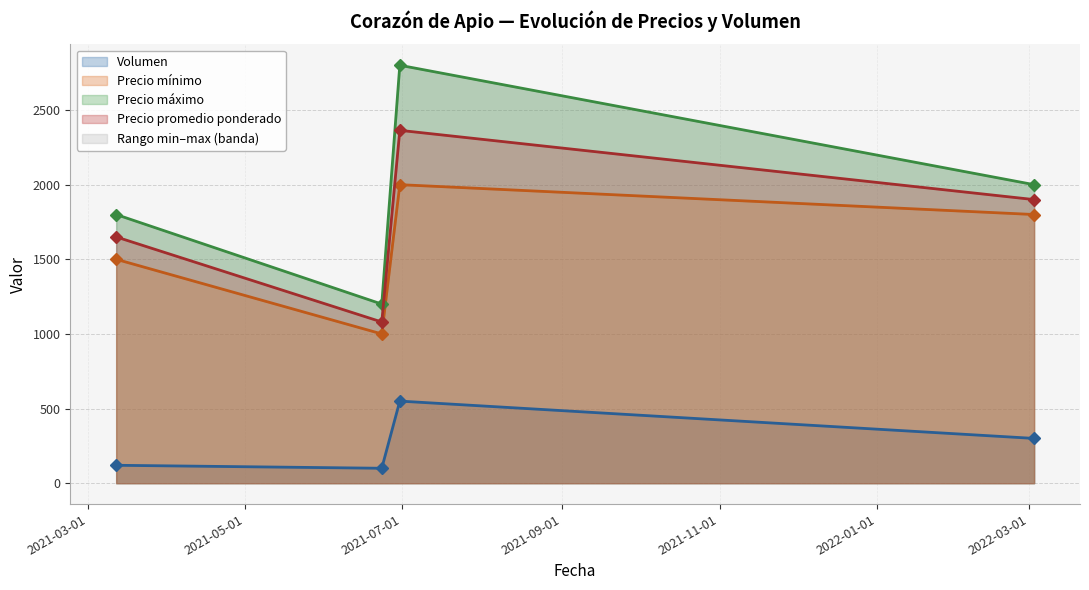

Reading right to left, list all the values displayed in this chart.

Volumen: 2022-03-03=300	2021-06-30=550	2021-06-23=100	2021-03-12=120
Precio mínimo: 2022-03-03=1800	2021-06-30=2000	2021-06-23=1000	2021-03-12=1500
Precio máximo: 2022-03-03=2000	2021-06-30=2800	2021-06-23=1200	2021-03-12=1800
Precio promedio ponderado: 2022-03-03=1900	2021-06-30=2364	2021-06-23=1080	2021-03-12=1650